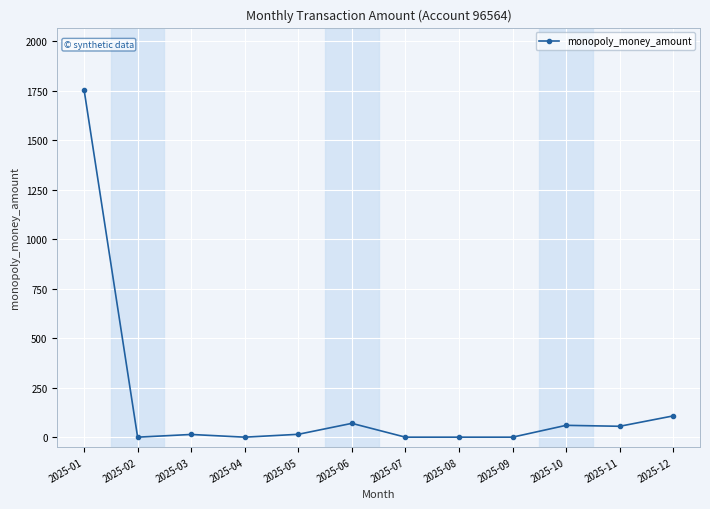

What is the greatest value displayed?

1756.3